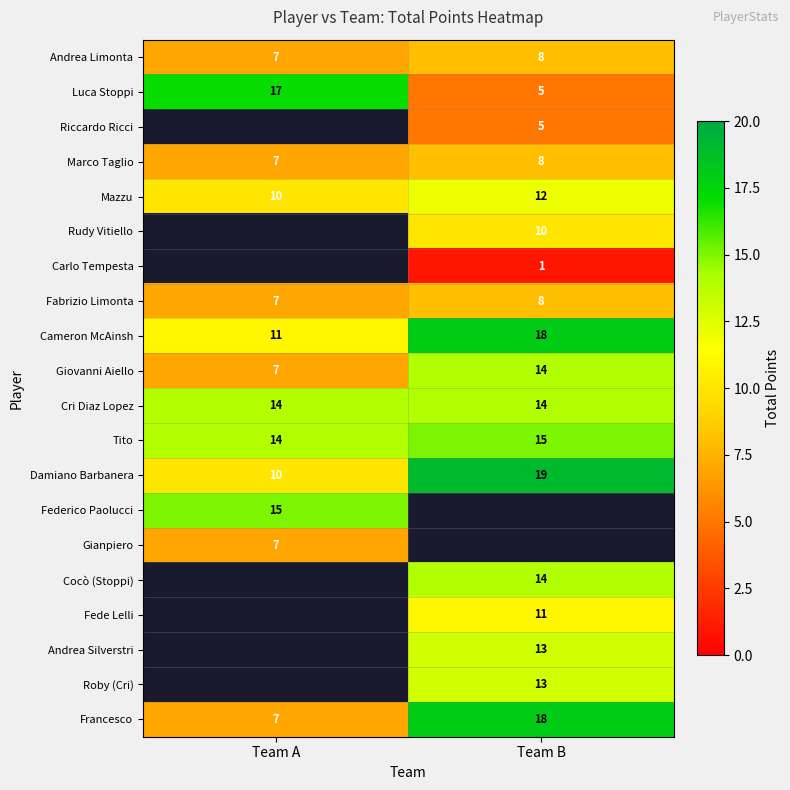

Which category has the highest value across all series?

Team B